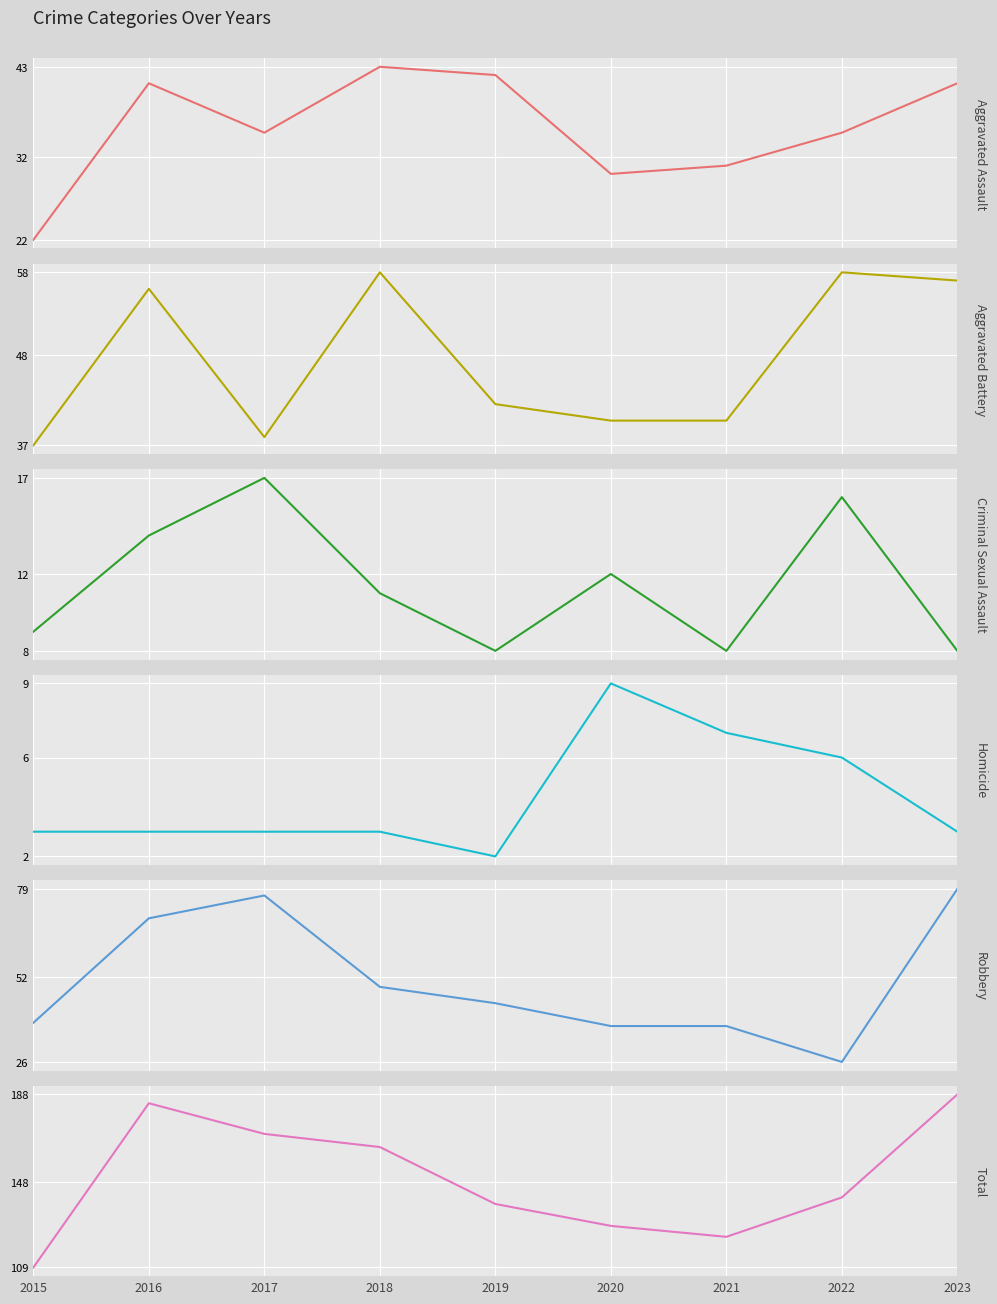

What is the greatest value displayed?

188